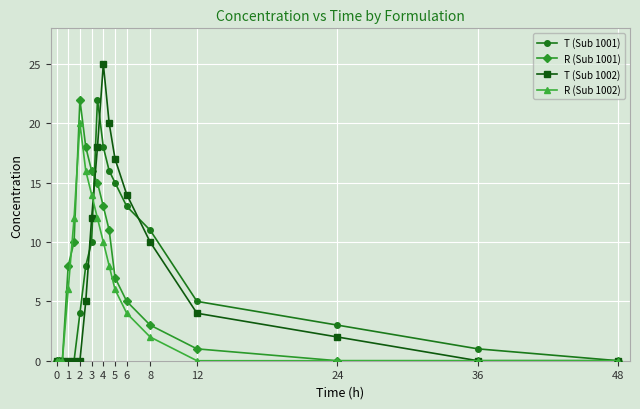

At how many categories does at least one series exceed 21?

3